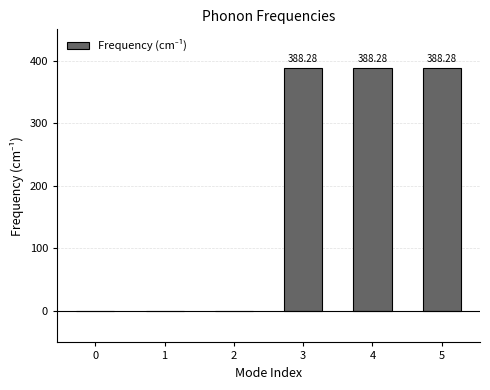

What is the average value?

194.1